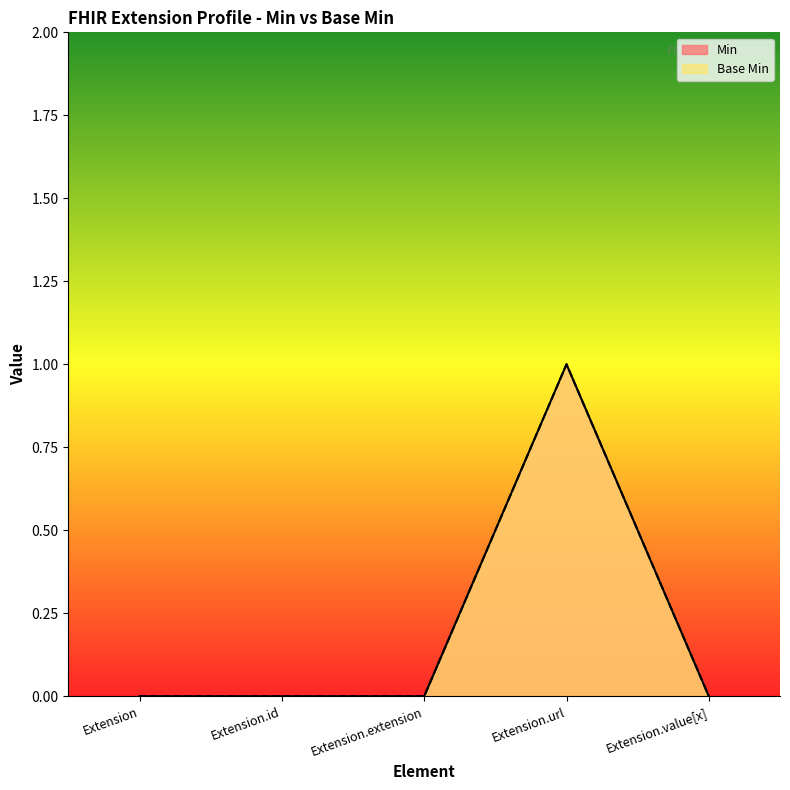

At how many categories does at least one series exceed 0?

1